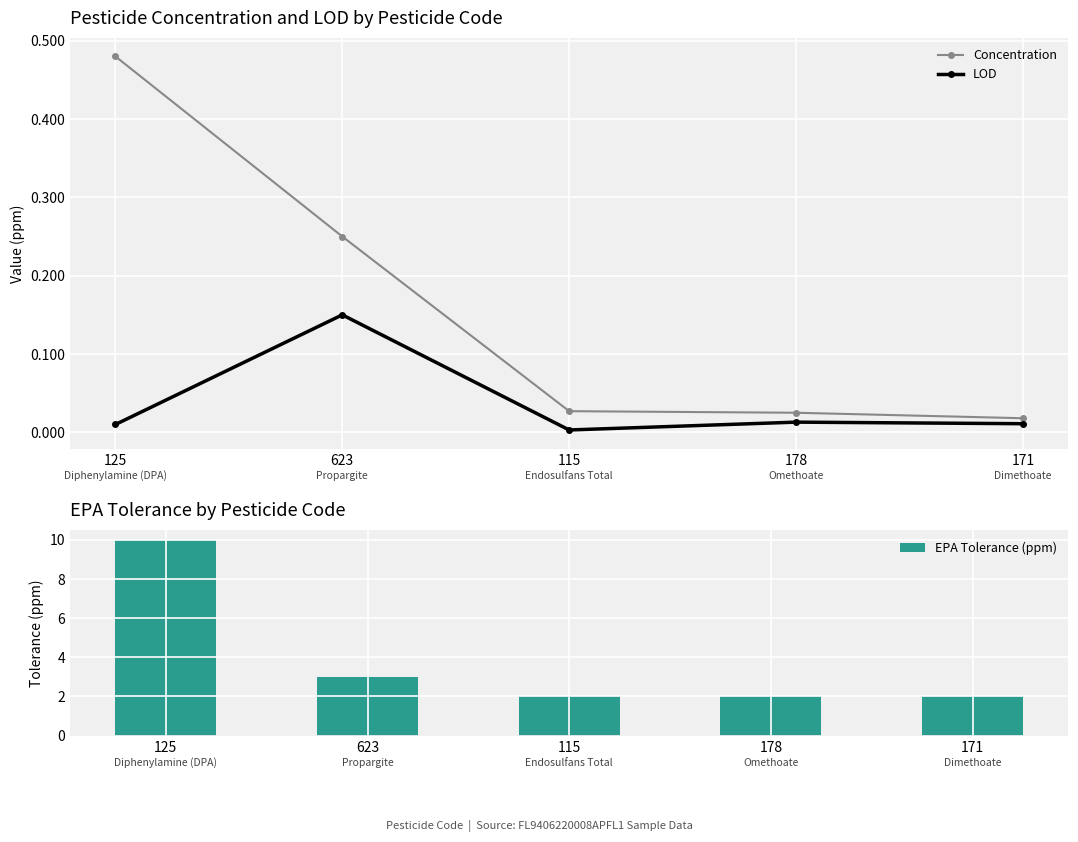

How many groups of bars are there?

5